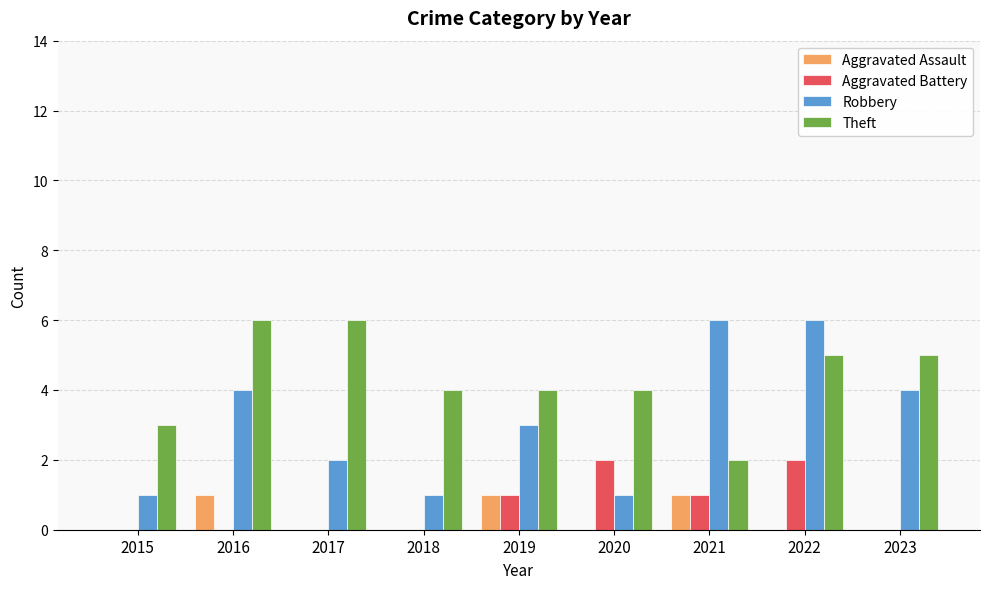

What is the greatest value displayed?

6